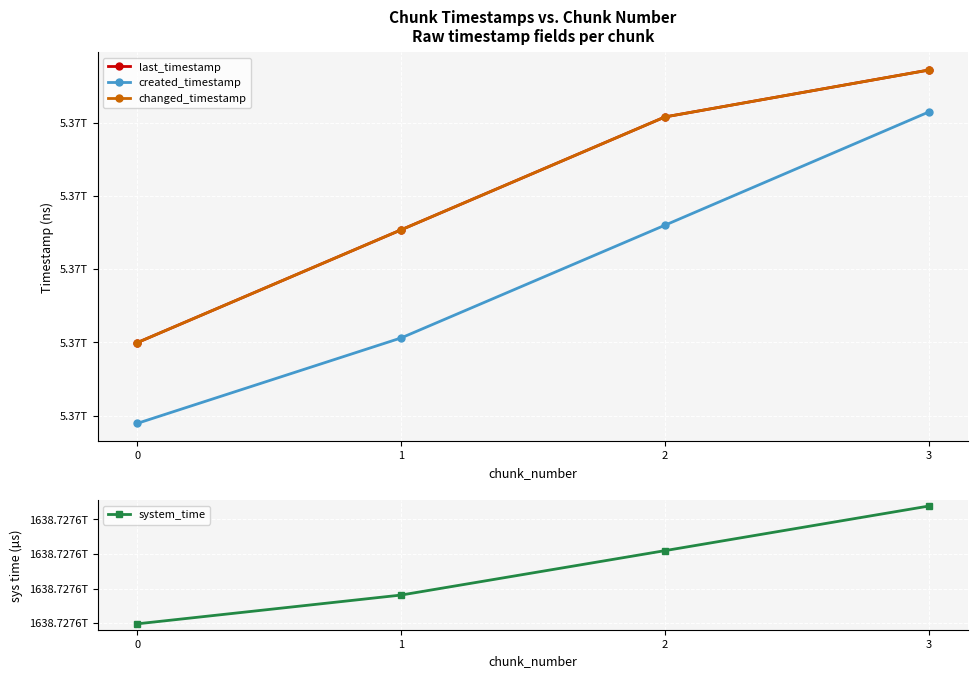

Is it true that system_time equals 450774095642248 at 3?

False